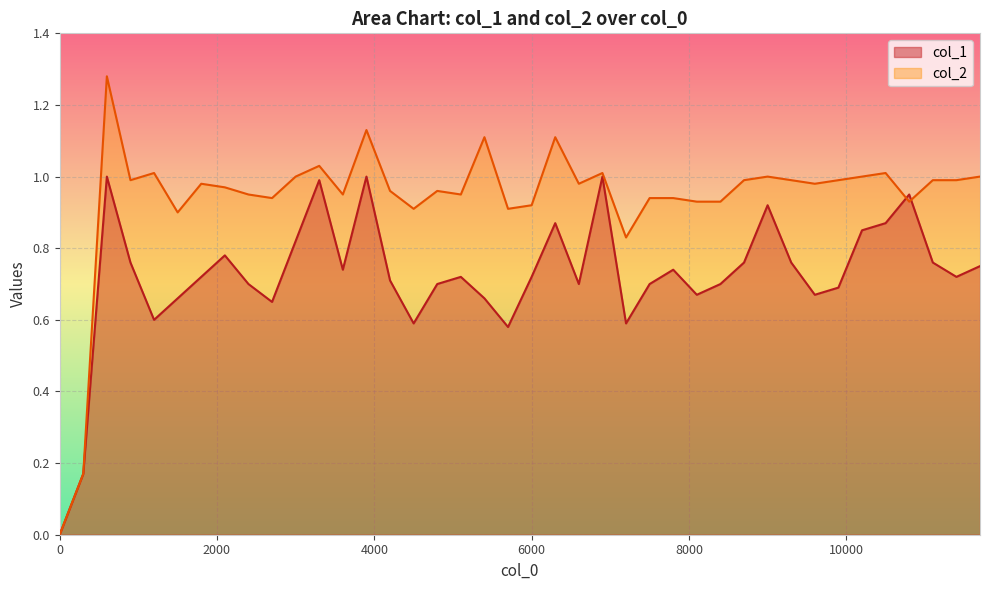

How many distinct data groups are displayed?

2